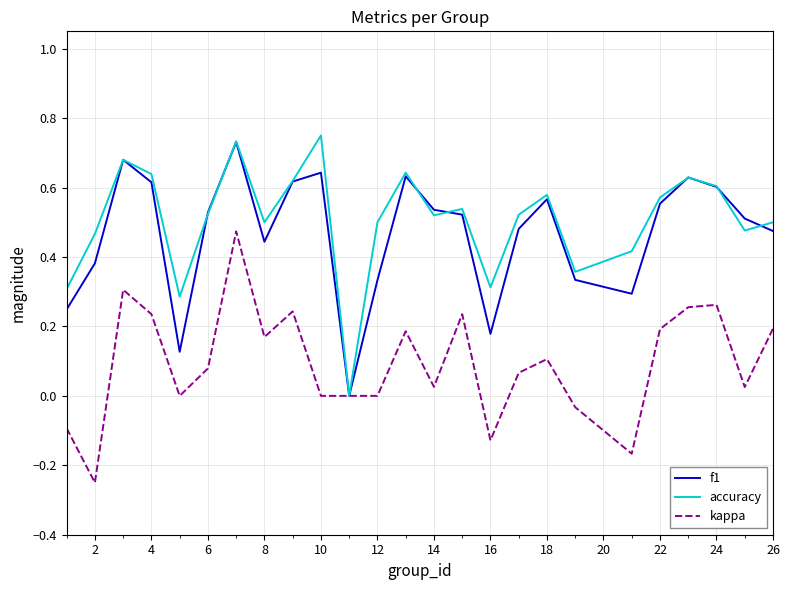

What is the average value of the kappa series?

0.1